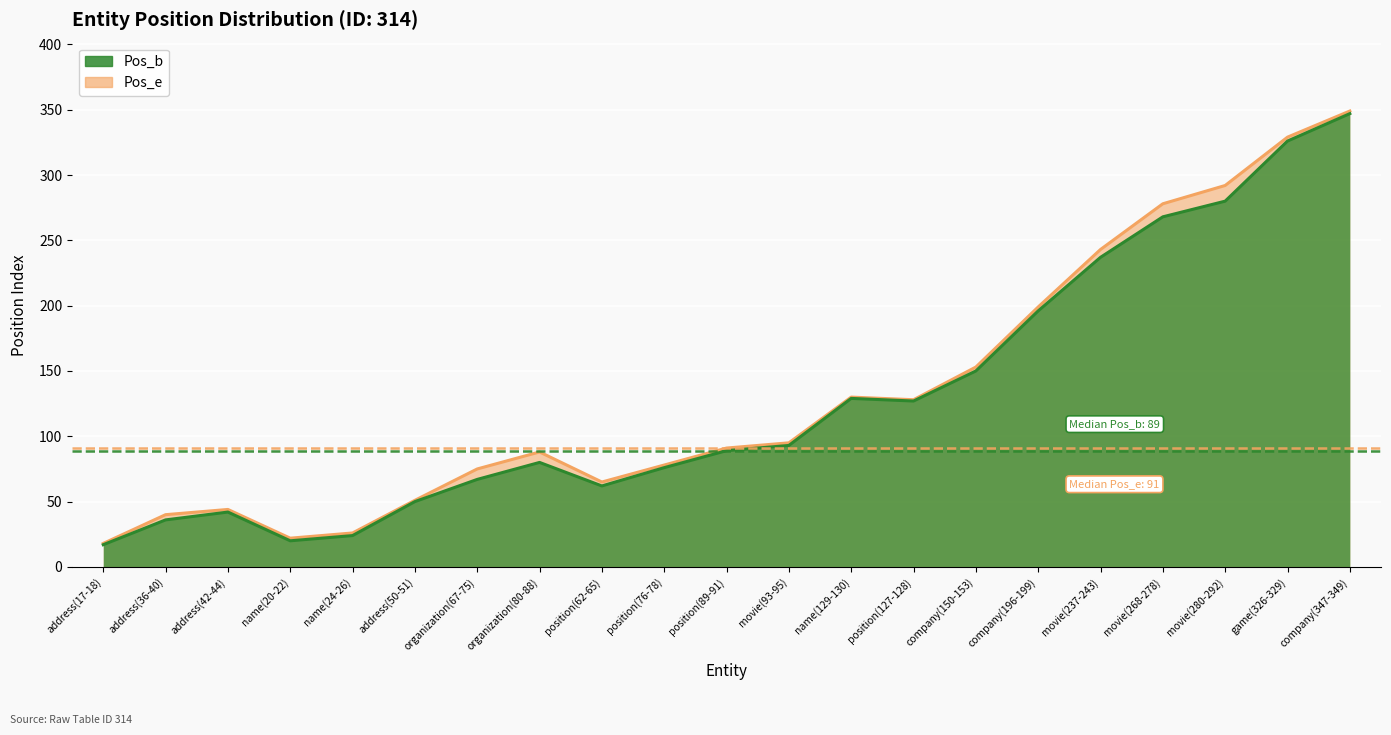

What is the average value of the Pos_b series?

129